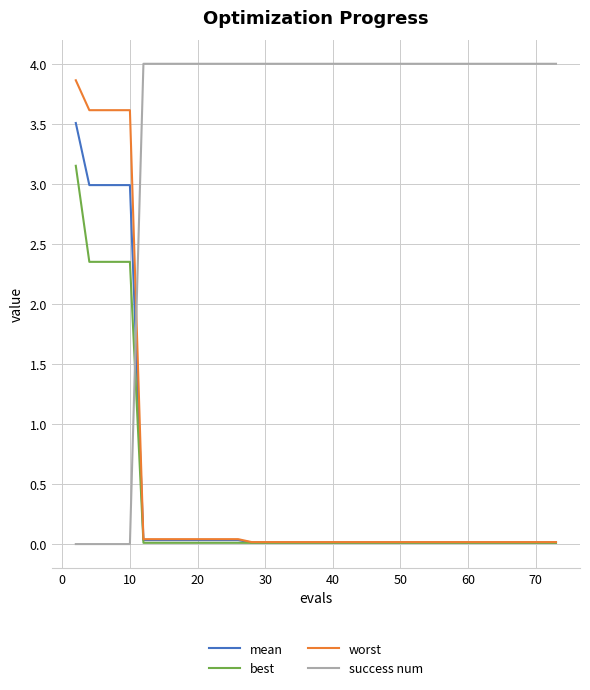

What is the difference between the second highest and minimum values in the best series?

2.3